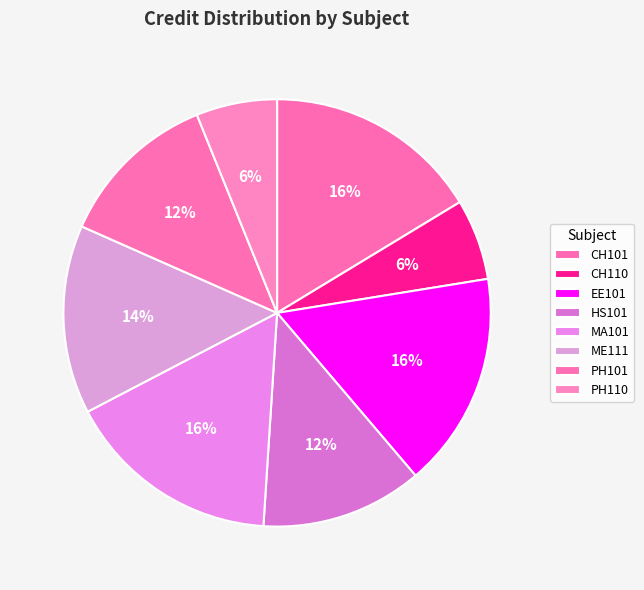

Rank the categories by value from highest to lowest.

CH101, EE101, MA101, ME111, HS101, PH101, CH110, PH110